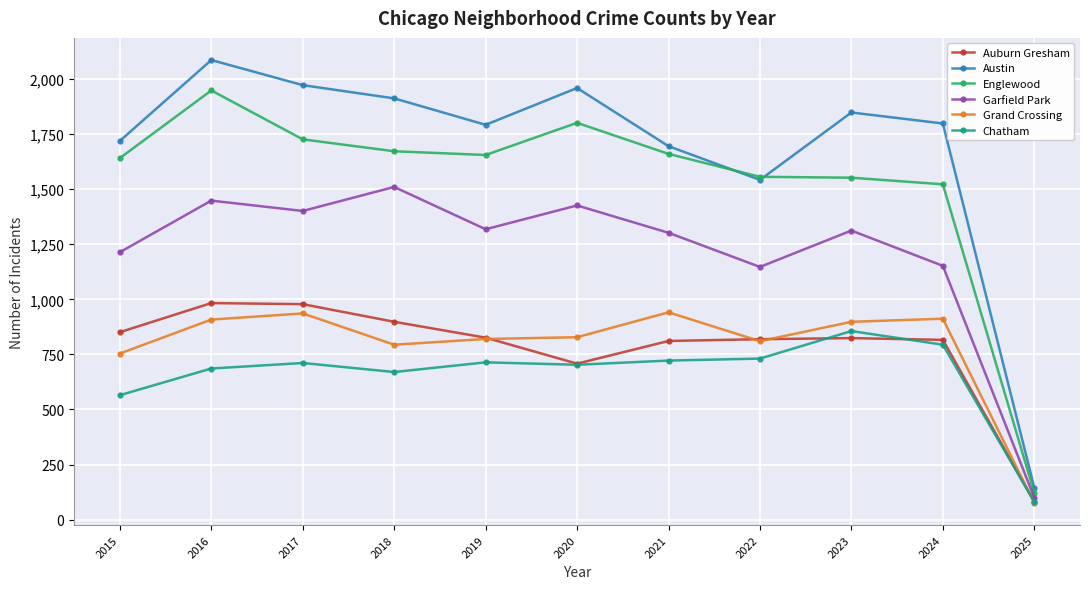

What is the spread (max minus min) of values at 2018?

1242